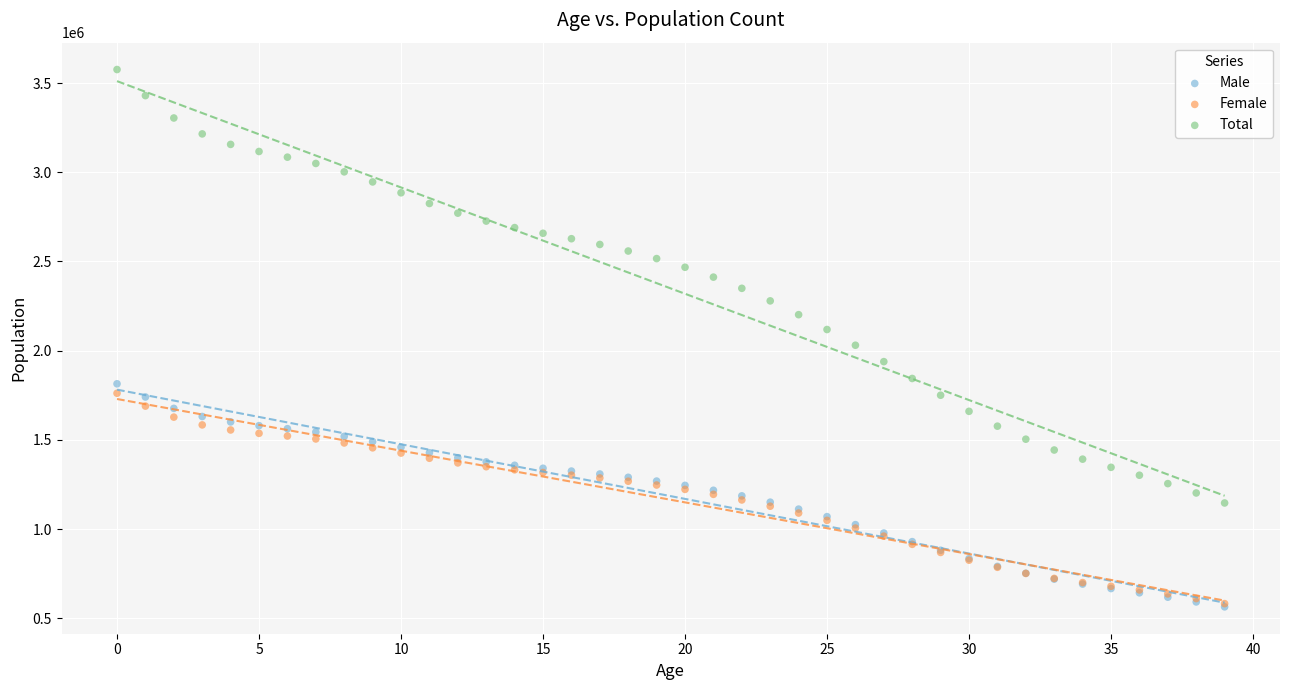

What are all the series names shown in the legend?

Male, Female, Total